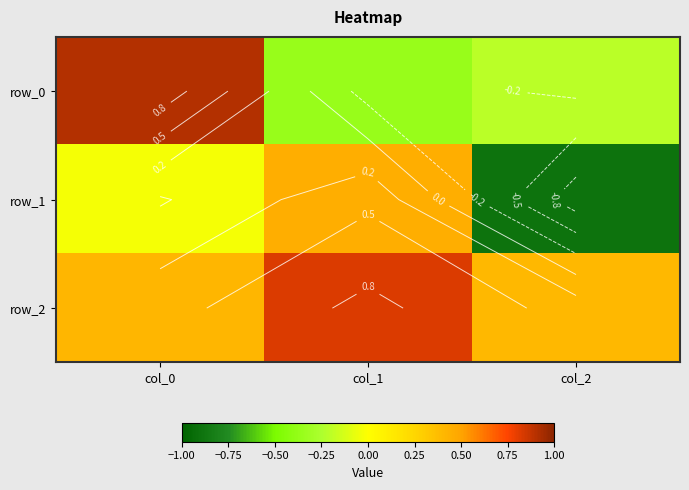

The row_0 series shows -0.4 at col_1. True or false?

True